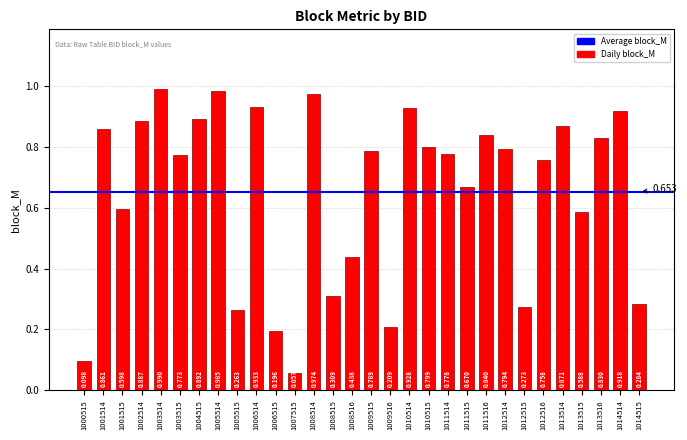

How many data points does each series have?

30